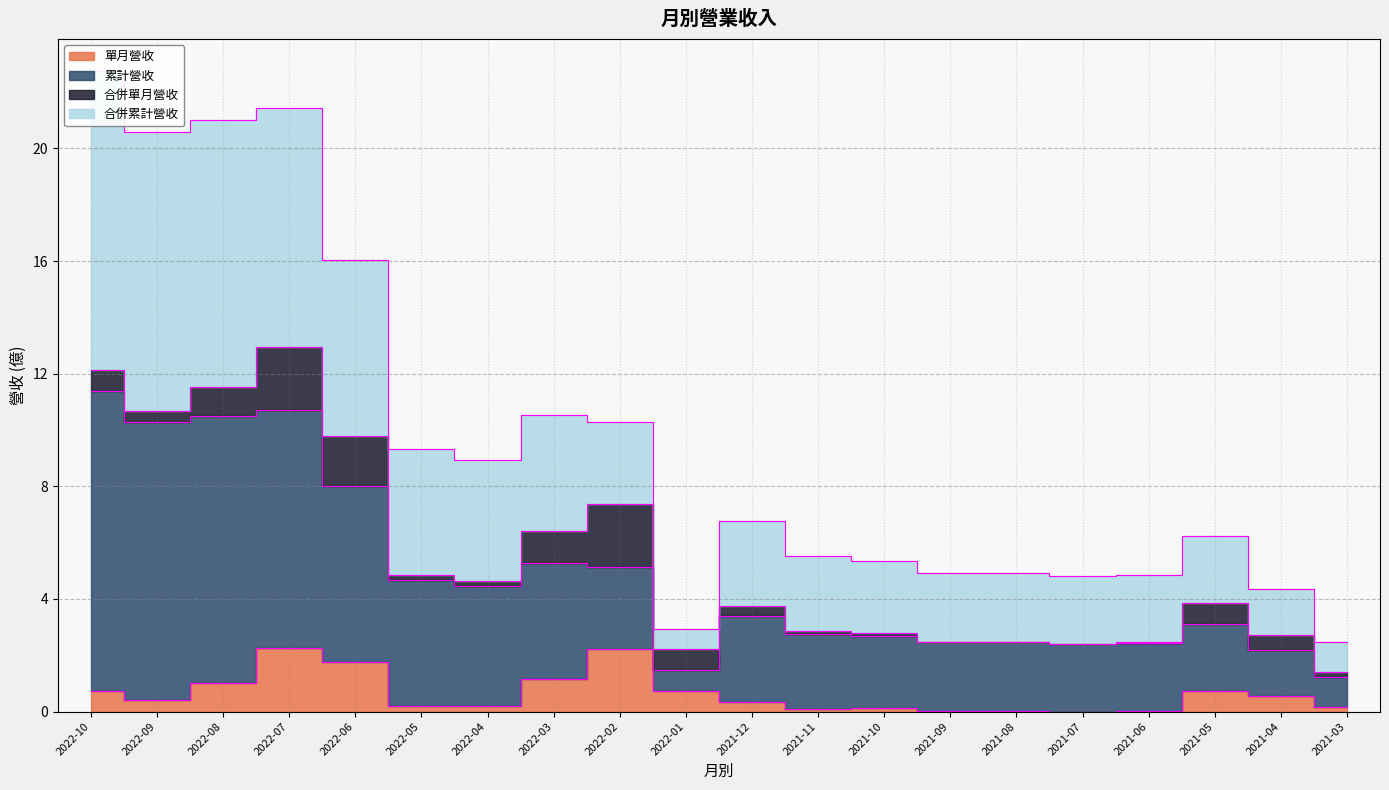

At which label does 合併累計營收 reach its peak?

2022-10